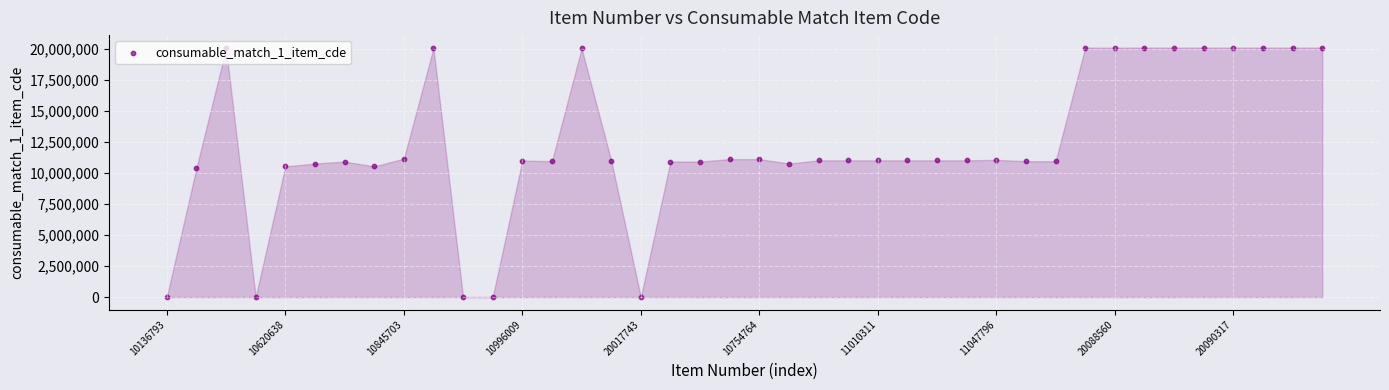

What is the ratio of the value at 10754764 to the value at 30?

1.0